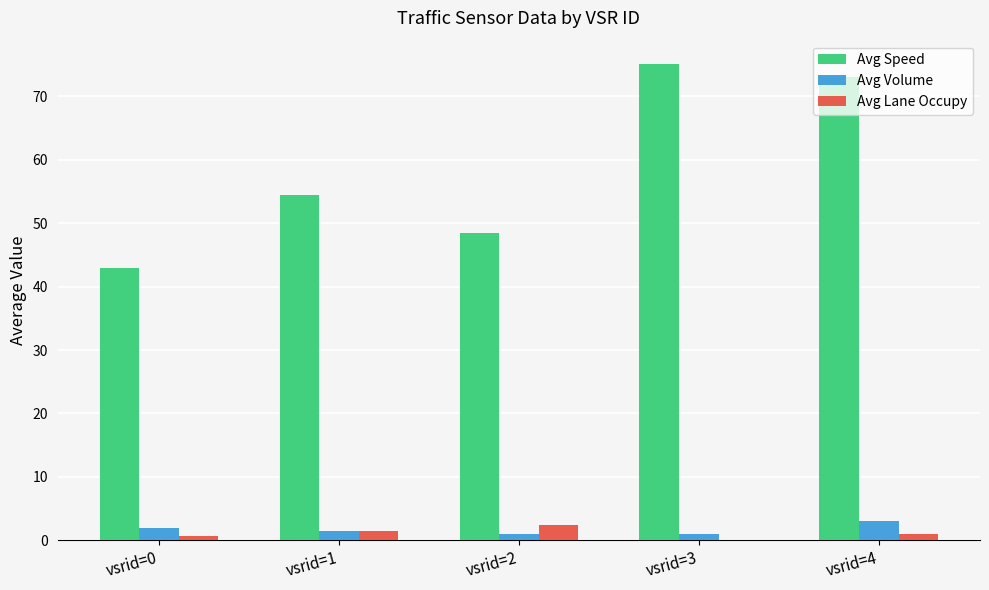

Reading left to right, transcribe all the data shown in this chart.

Avg Speed: vsrid=0=43.0	vsrid=1=54.5	vsrid=2=48.5	vsrid=3=75.0	vsrid=4=73.0
Avg Volume: vsrid=0=2.0	vsrid=1=1.5	vsrid=2=1.0	vsrid=3=1.0	vsrid=4=3.0
Avg Lane Occupy: vsrid=0=0.7	vsrid=1=1.5	vsrid=2=2.5	vsrid=3=0.0	vsrid=4=1.0